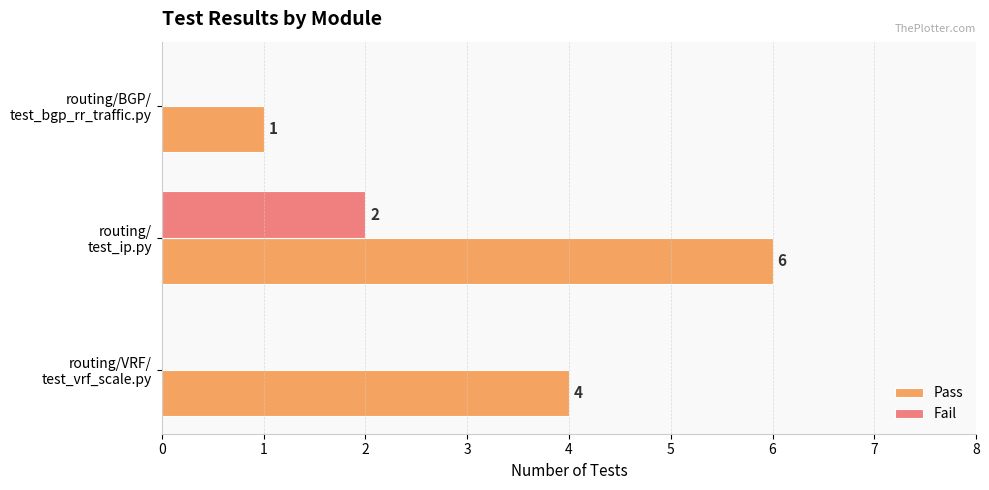

How many Pass values are between 1 and 6?

3